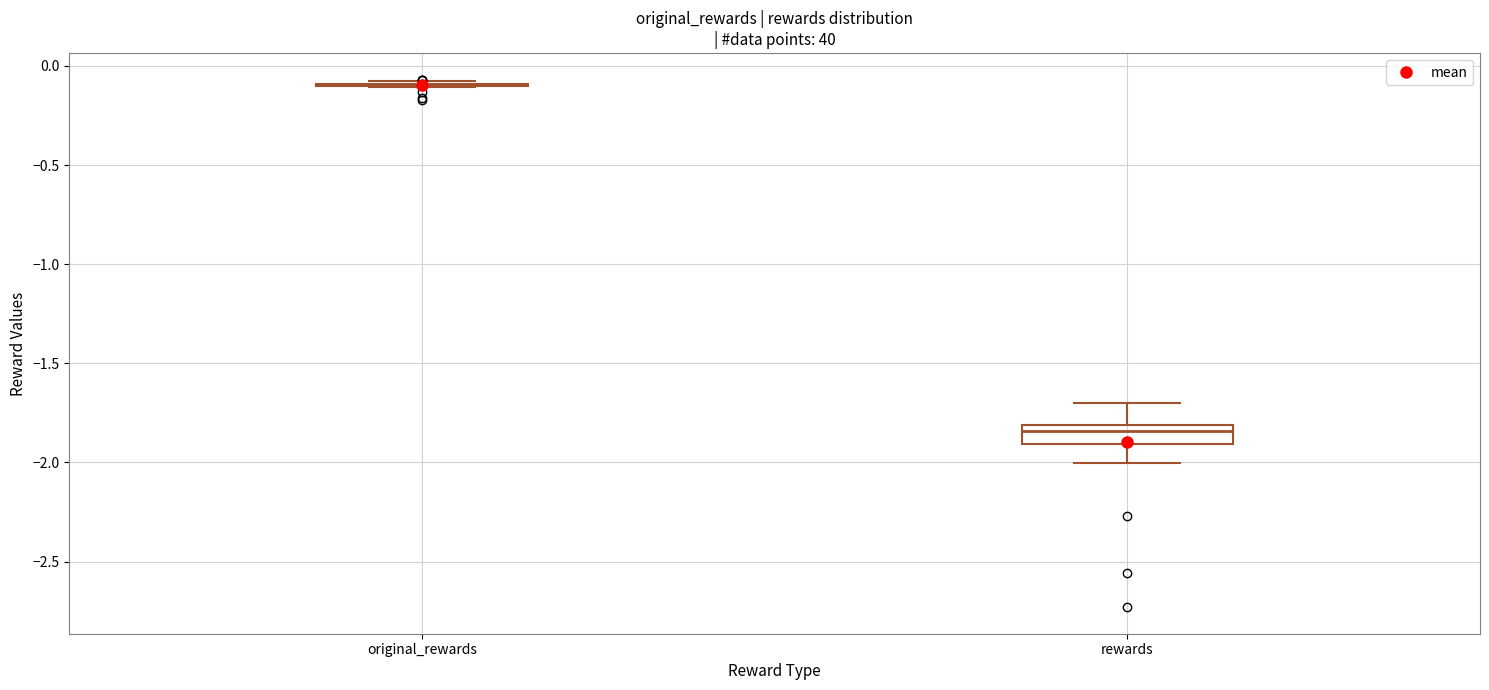

Which box is the tallest, from its lower edge to its upper edge?

rewards